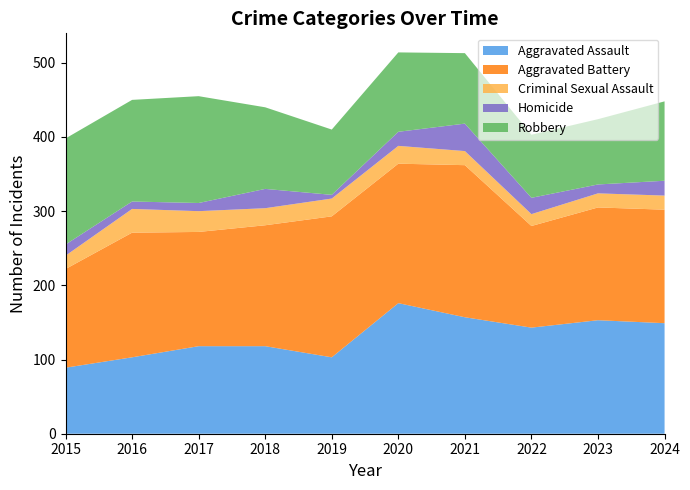

Reading right to left, extract all data points from this chart.

Aggravated Assault: 2024=149	2023=153	2022=143	2021=157	2020=176	2019=103	2018=118	2017=118	2016=103	2015=89
Aggravated Battery: 2024=153	2023=152	2022=137	2021=205	2020=188	2019=190	2018=163	2017=154	2016=168	2015=133
Criminal Sexual Assault: 2024=19	2023=19	2022=16	2021=19	2020=24	2019=24	2018=23	2017=28	2016=32	2015=18
Homicide: 2024=20	2023=12	2022=22	2021=37	2020=19	2019=5	2018=26	2017=11	2016=10	2015=15
Robbery: 2024=107	2023=88	2022=85	2021=95	2020=107	2019=88	2018=110	2017=144	2016=137	2015=143